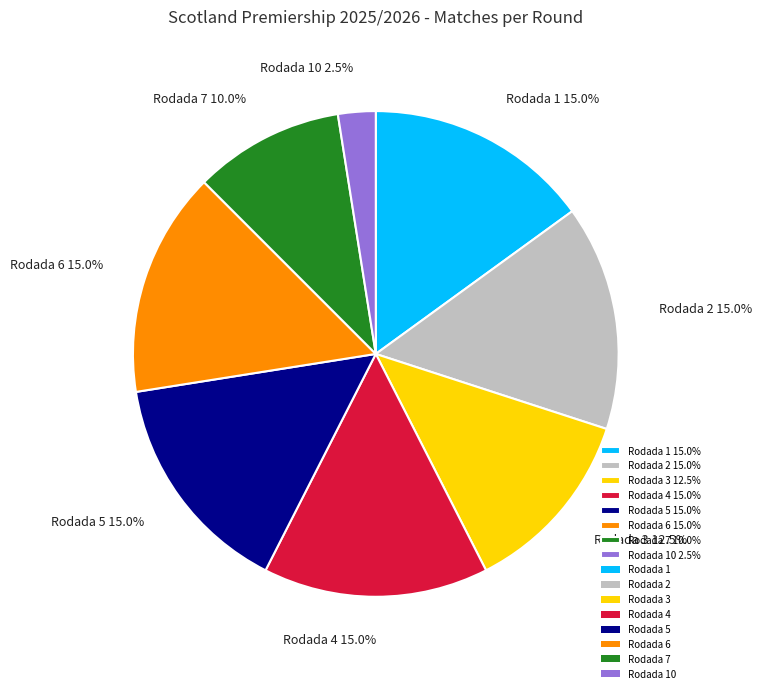

How many segments does this pie chart have?

8